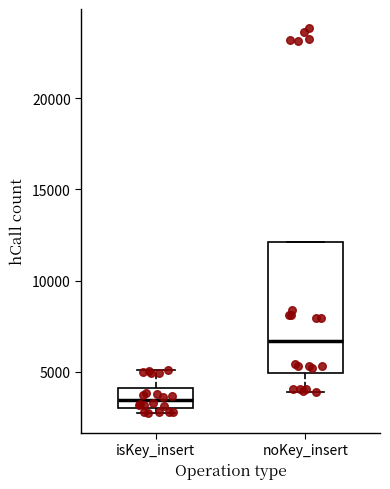

Where is the lower edge of the box for isKey_insert on the y-axis? The values are not printed on the chart, so give them approximately, as read against the axis.

3000